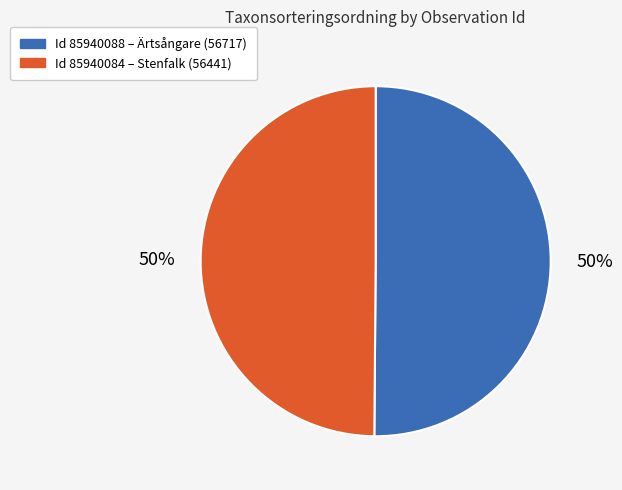

To the nearest percent, what is the average slice percentage?

50%